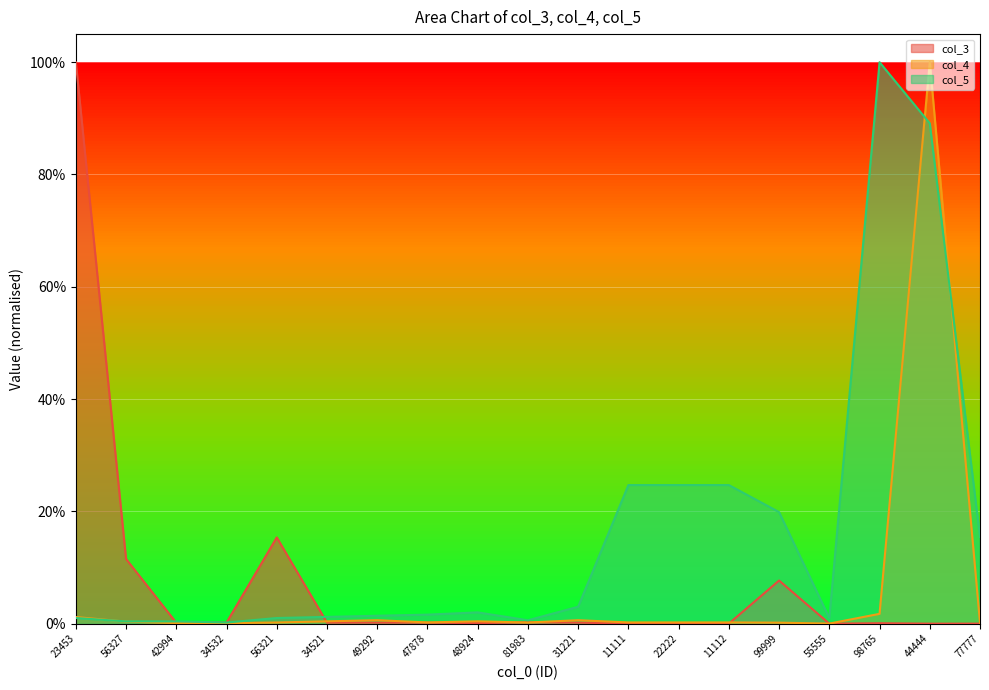

Which category has the highest value in the col_3 series?

23453